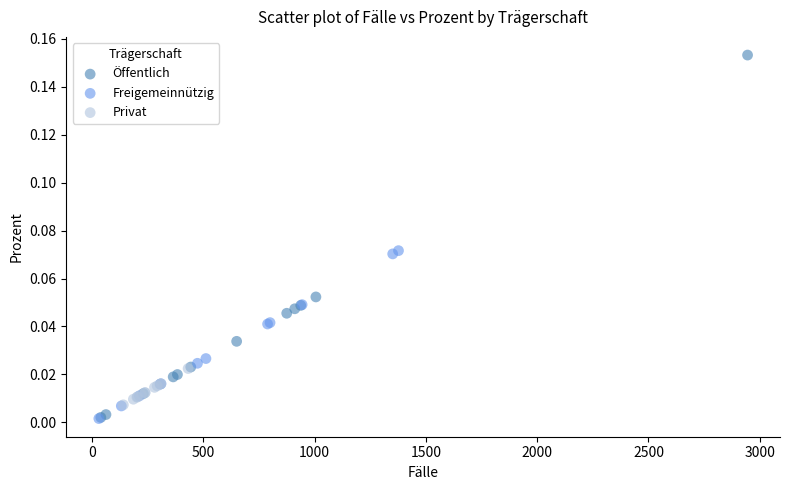

Which series has the widest spread of Y values?

Öffentlich